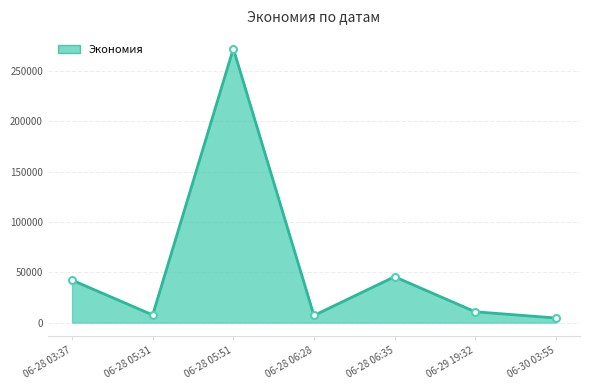

Which label corresponds to the largest value in the chart?

06-28 05:51